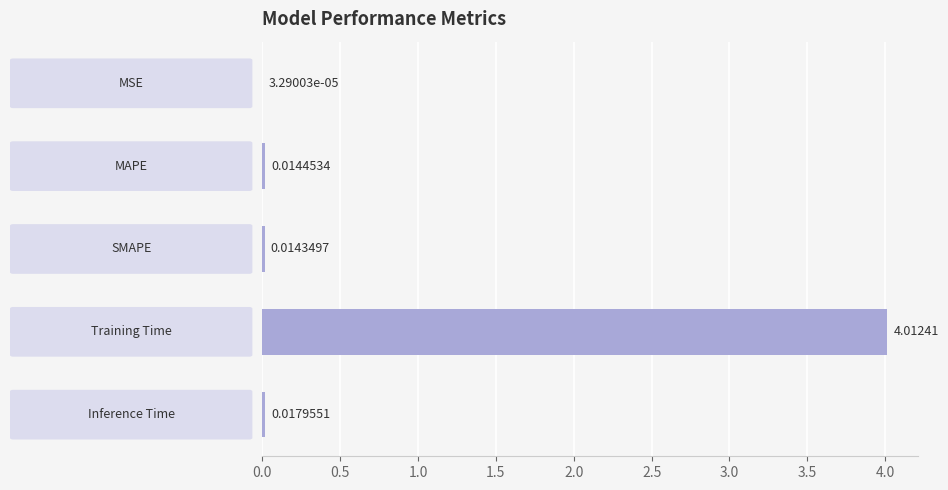

What is the sum of all values?

4.1